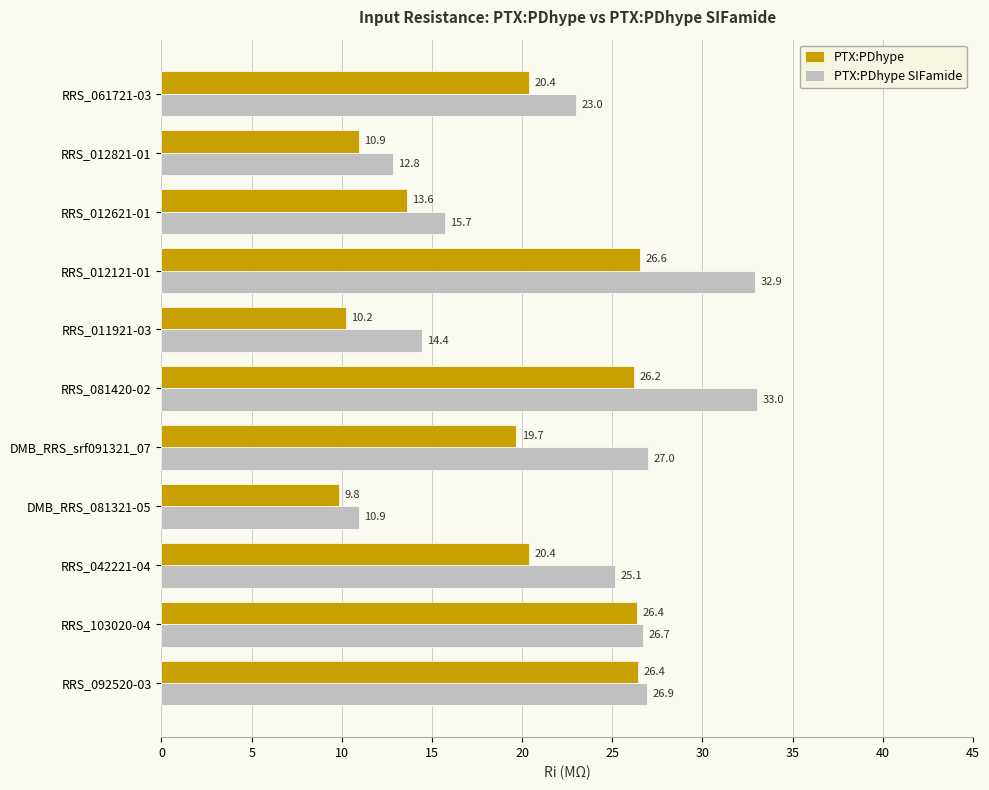

Which series has the largest total across all categories?

PTX:PDhype SIFamide